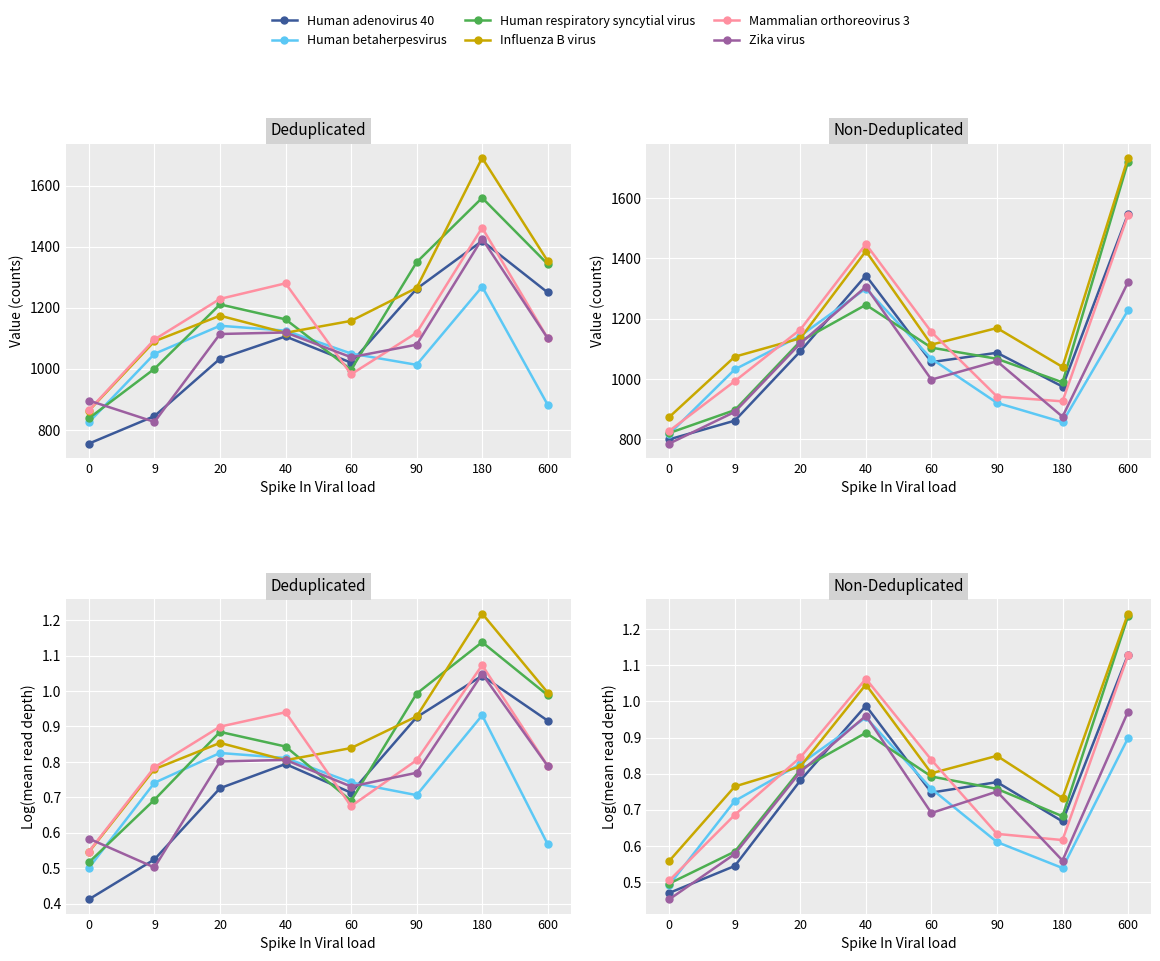

How many interior local valleys does the Mammalian orthoreovirus 3 series have?

1